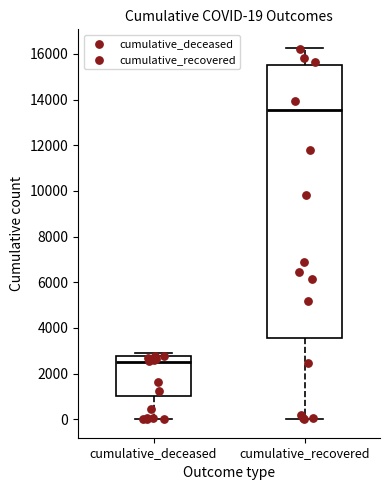

Which box is the tallest, from its lower edge to its upper edge?

cumulative_recovered